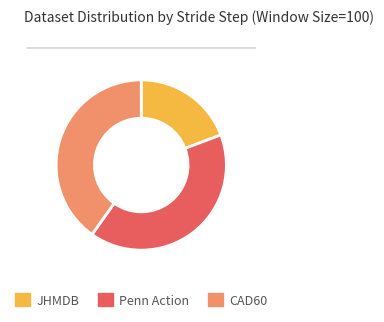

What is the ratio of the value at JHMDB to the value at CAD60?

0.5